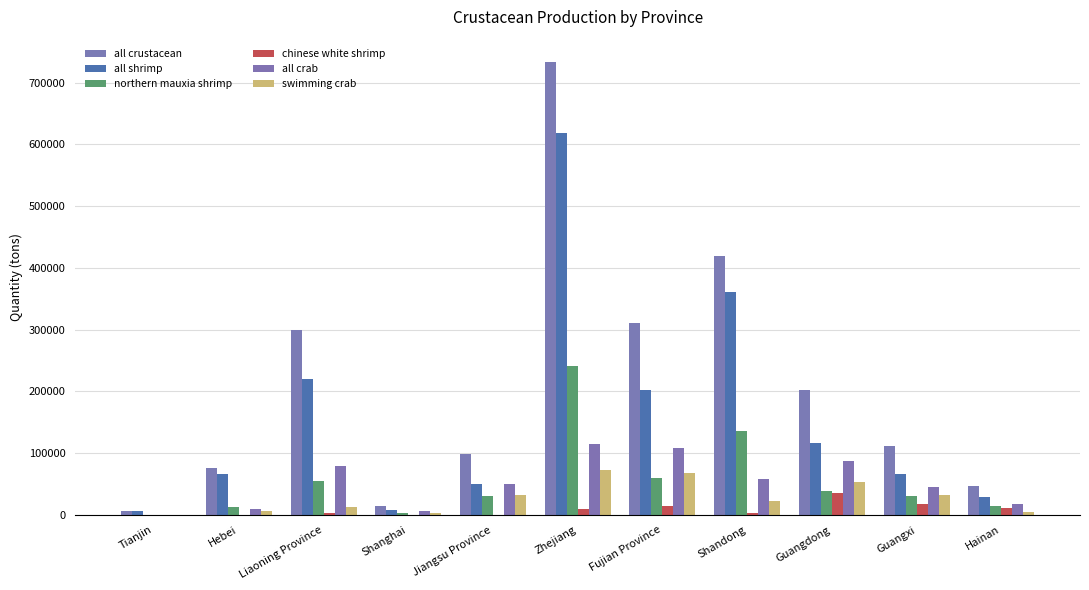

Are the bars grouped side by side (vs. stacked)?

Yes